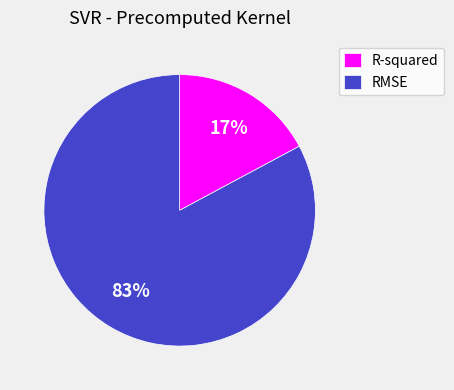

Rank the categories by value from lowest to highest.

R-squared, RMSE